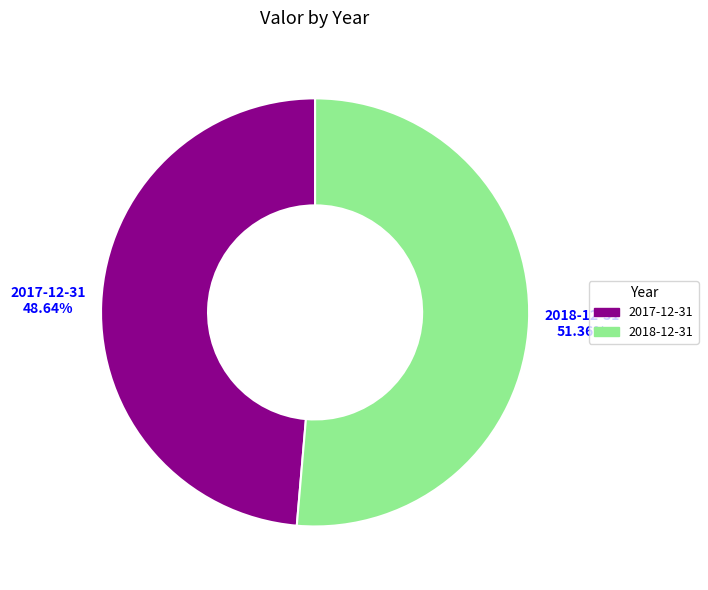

How many slices are in this pie chart?

2